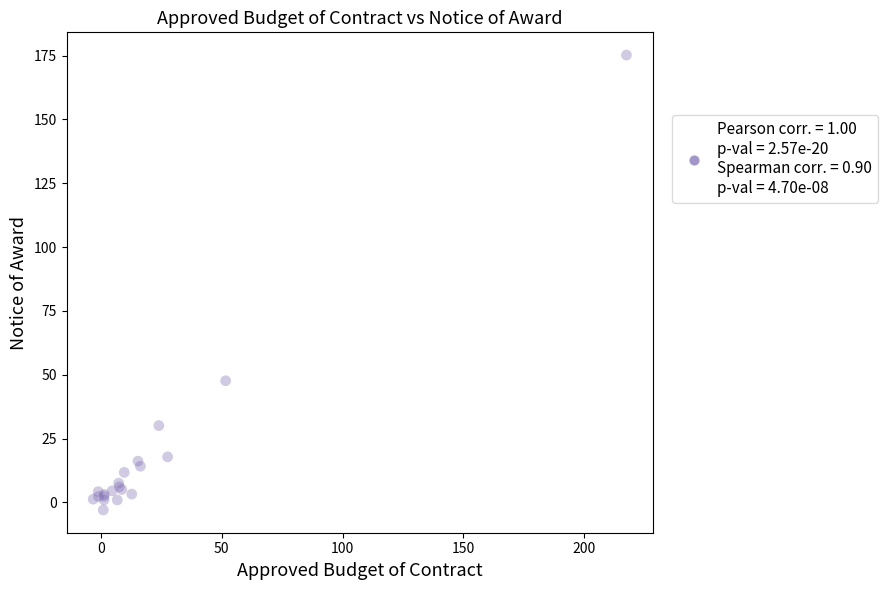

What Y value in the scatter plot is closest to 86?

47.7